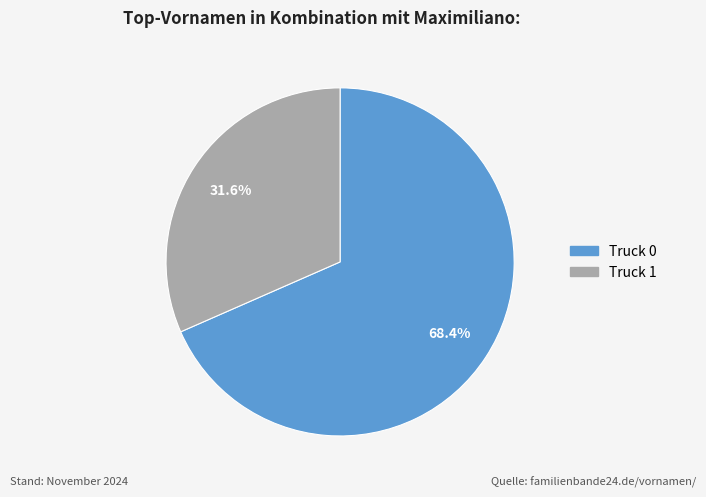

What is the total percentage of Truck 1 and Truck 0?

100.0%